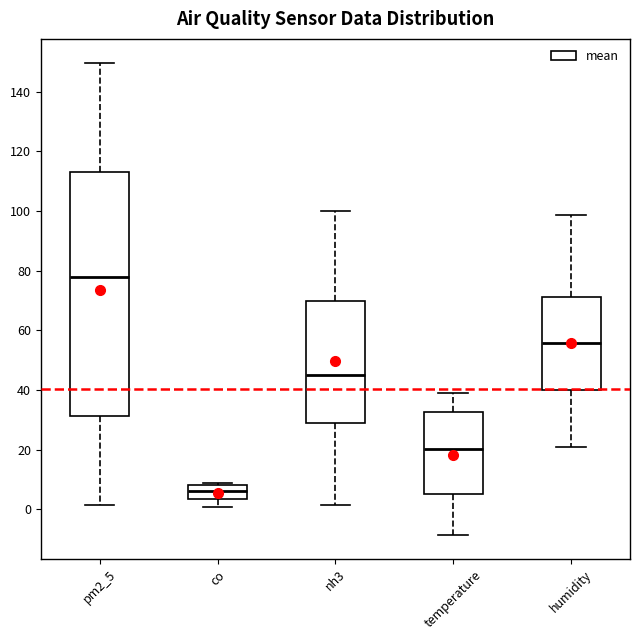

Comparing the boxes themselves (not the whiskers), which one is the tallest?

pm2_5